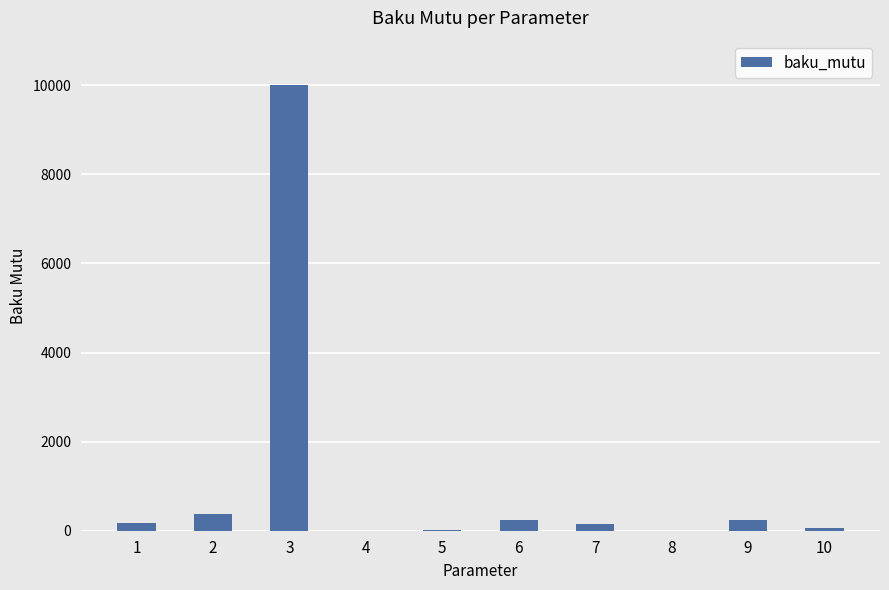

What is the maximum value shown in the chart?

10000